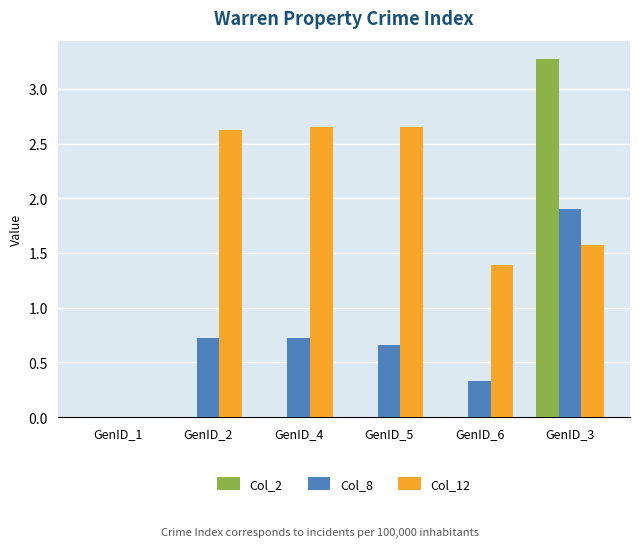

The value of Col_12 at GenID_5 is 4.7. True or false?

False